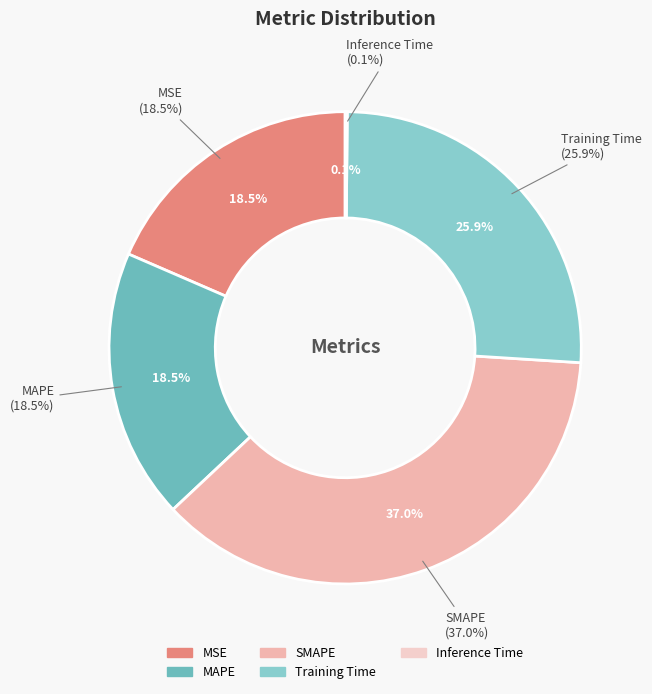

What is the change in value from MAPE to Training Time?

+0.4